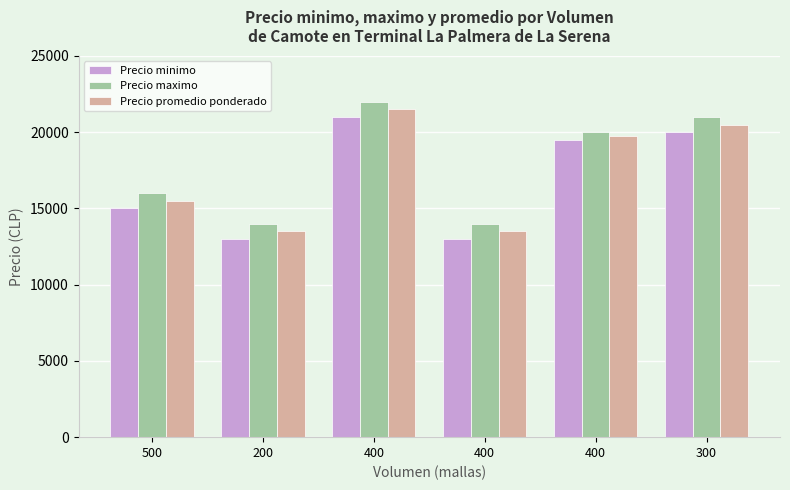

Which series has the largest total across all categories?

Precio maximo